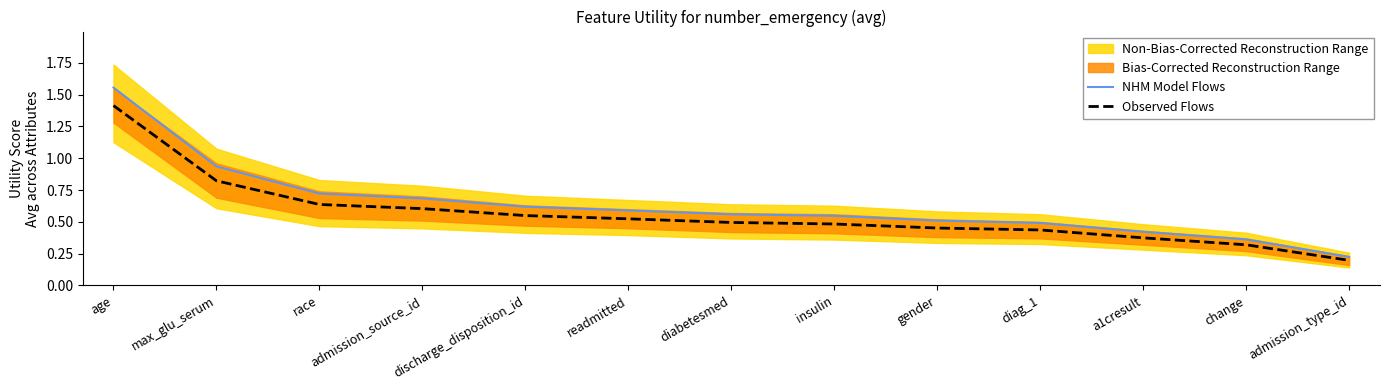

What is the value of the Observed Flows point at the 1st from the left?

1.4